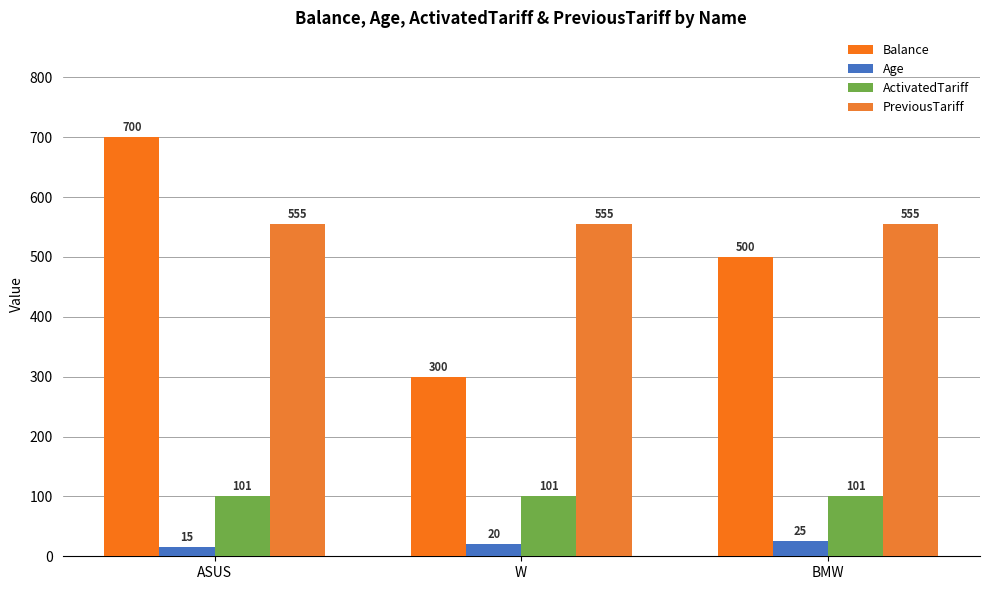

Is it true that Balance equals 838 at BMW?

False